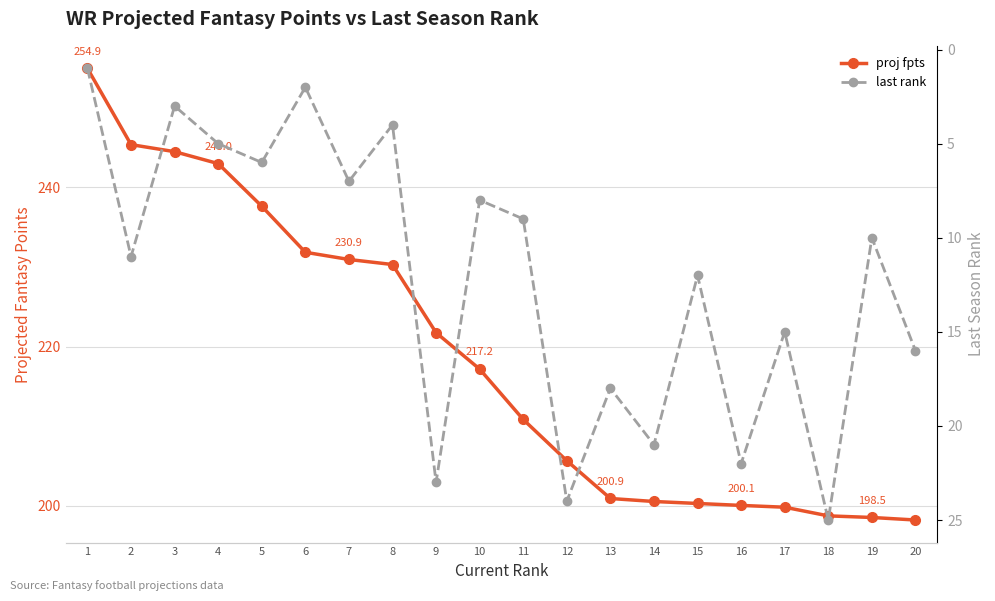

Rank the categories by last rank value from lowest to highest.

1, 6, 3, 8, 4, 5, 7, 10, 11, 19, 2, 15, 17, 20, 13, 14, 16, 9, 12, 18